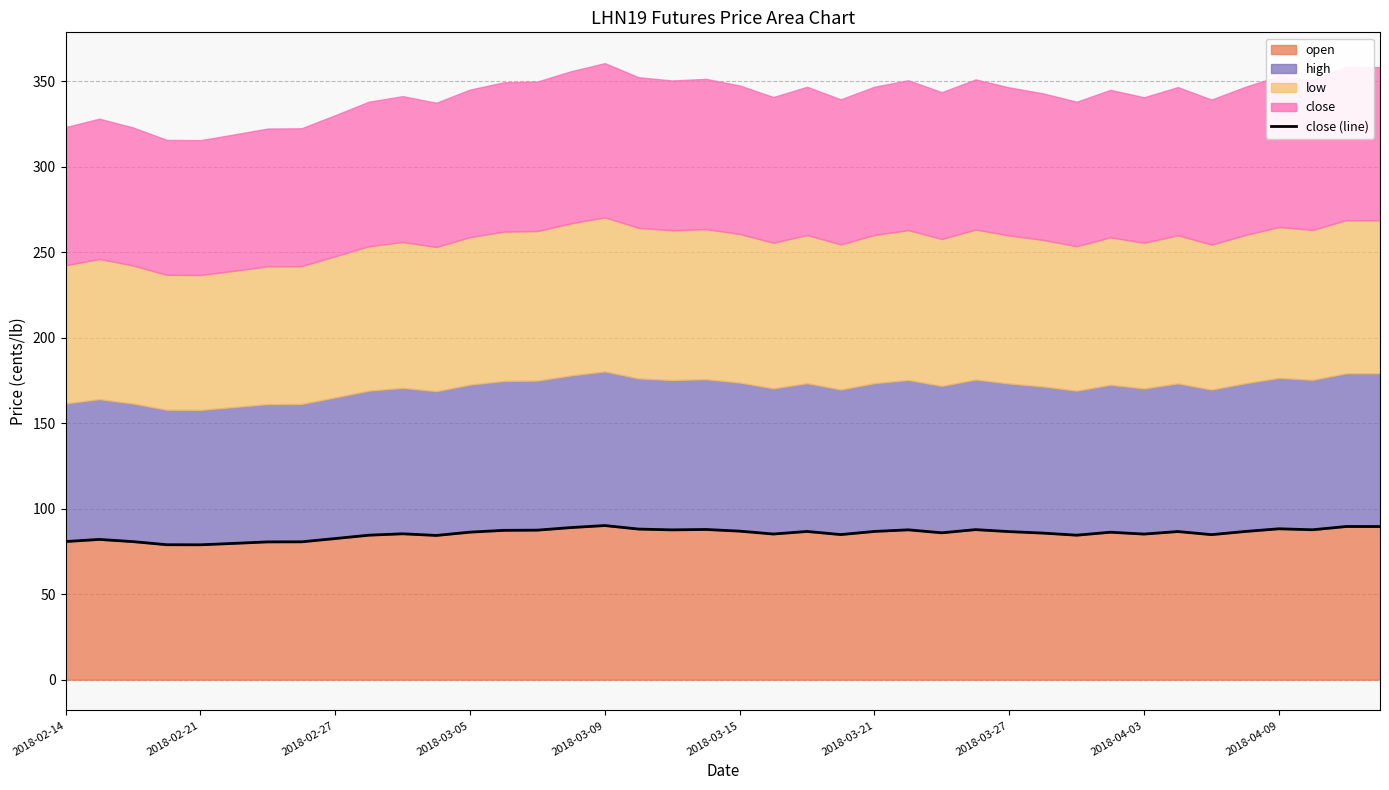

What is the highest value of the open series?

90.2